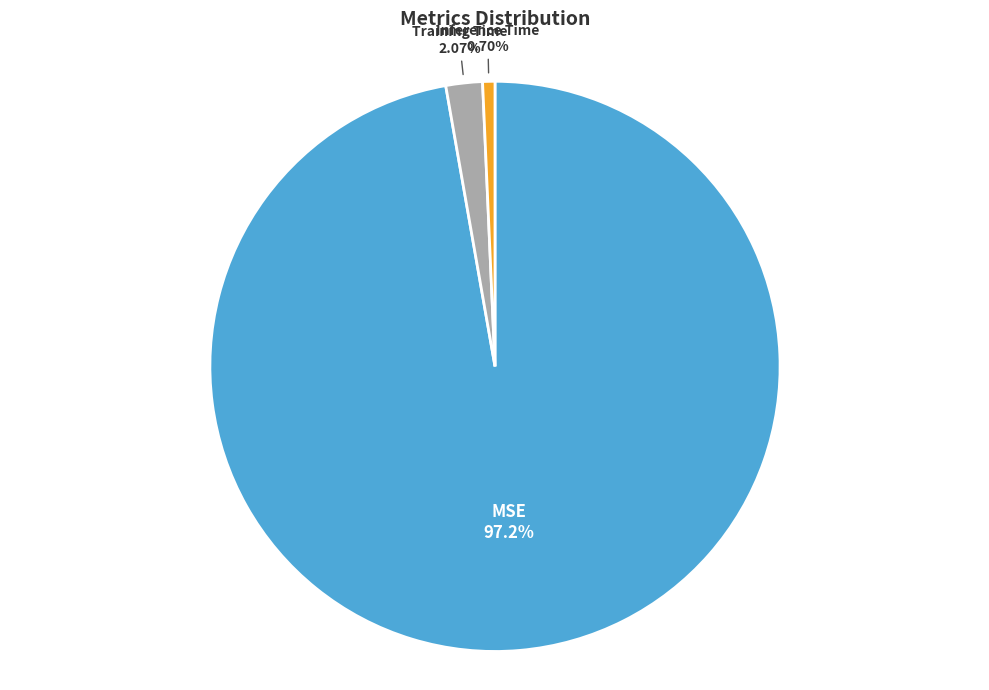

Does any single category account for the majority?

Yes